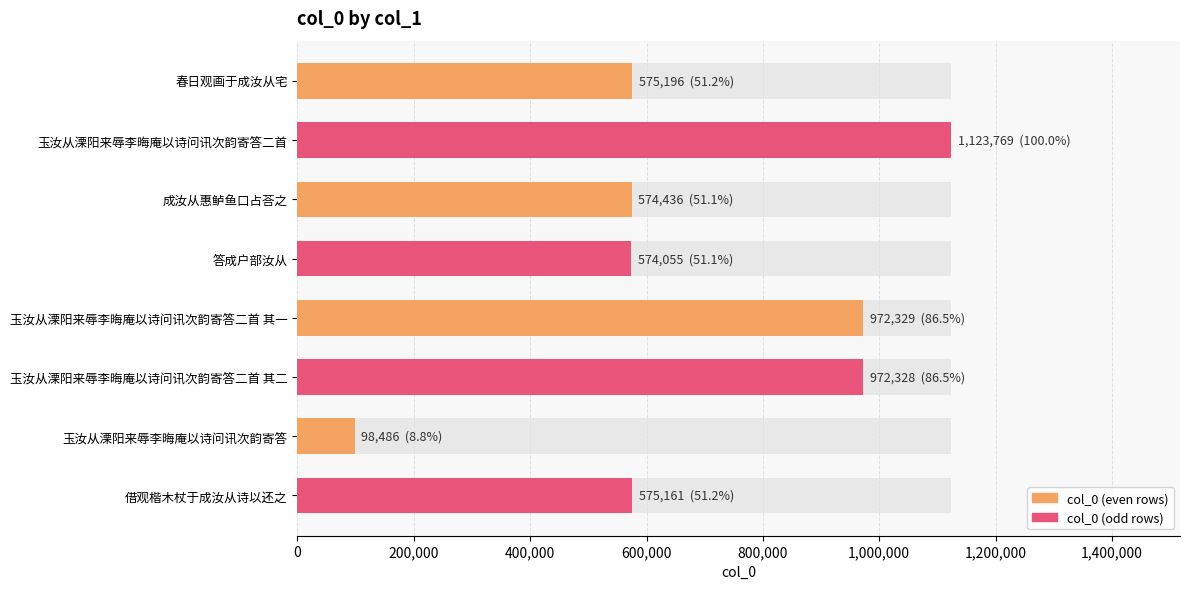

What is the difference between the maximum and minimum values?

1025283